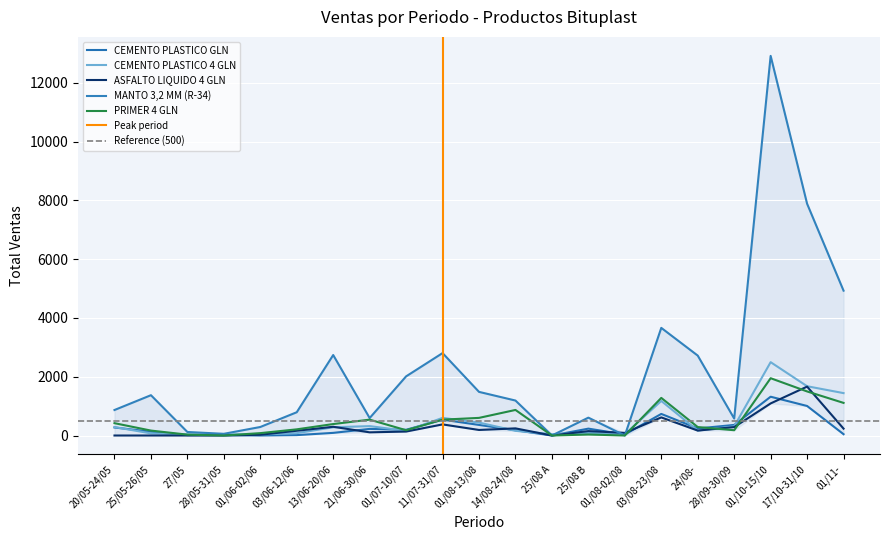

True or false: ASFALTO LIQUIDO 4 GLN and PRIMER 4 GLN intersect in this chart.

True